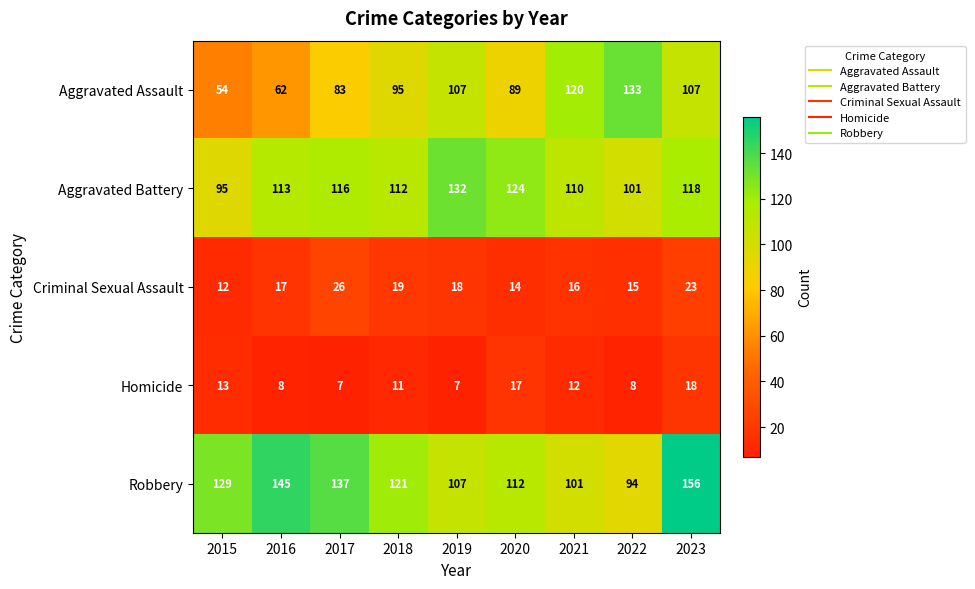

Rank the categories by Robbery value from highest to lowest.

2023, 2016, 2017, 2015, 2018, 2020, 2019, 2021, 2022